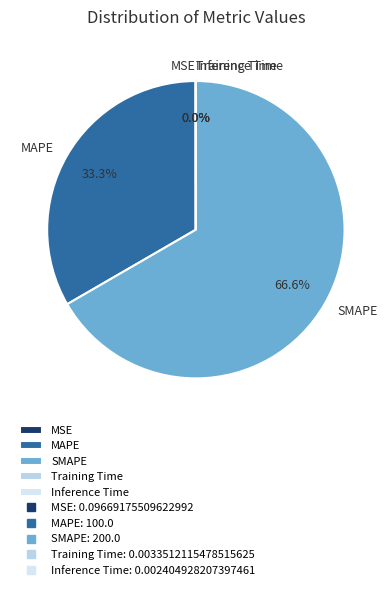

What is the majority slice?

SMAPE